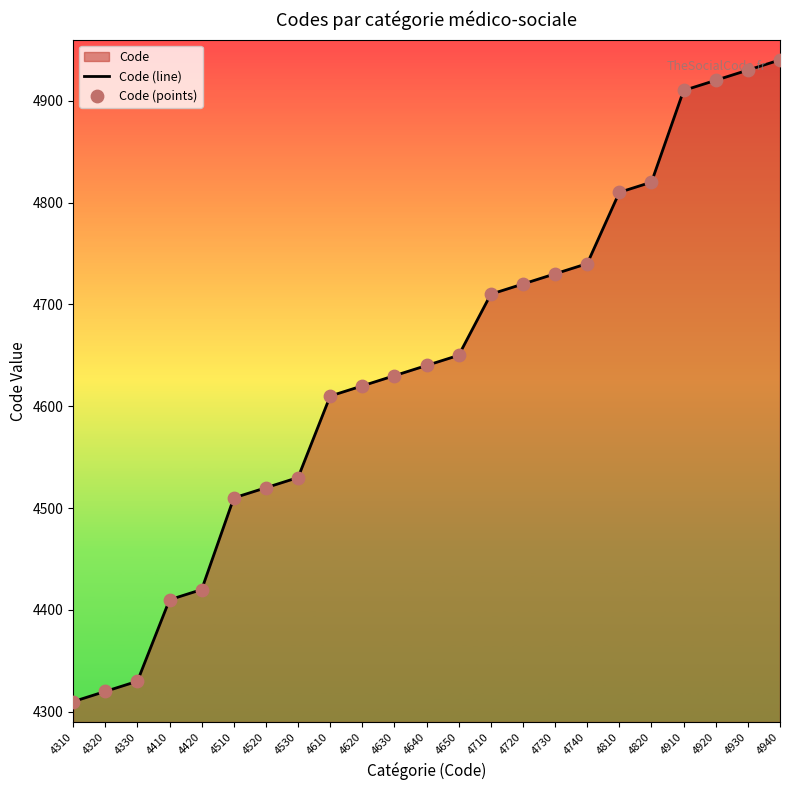

Which series reaches the maximum Y coordinate?

Code (line)